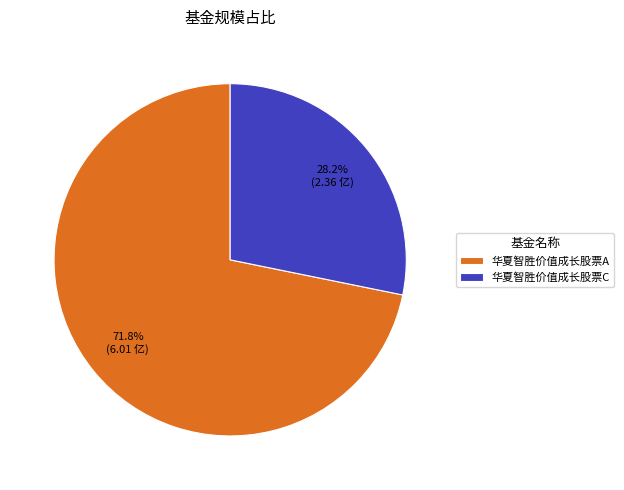

Rank the categories by value from highest to lowest.

华夏智胜价值成长股票A, 华夏智胜价值成长股票C